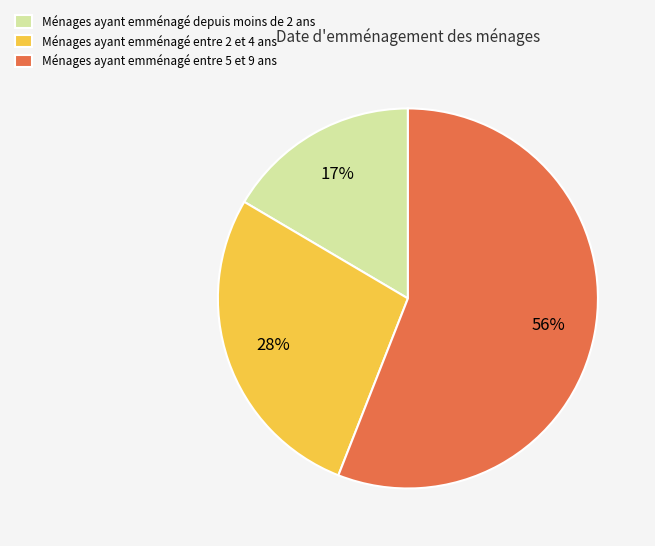

Which has a higher value, Ménages ayant emménagé entre 2 et 4 ans or Ménages ayant emménagé depuis moins de 2 ans?

Ménages ayant emménagé entre 2 et 4 ans